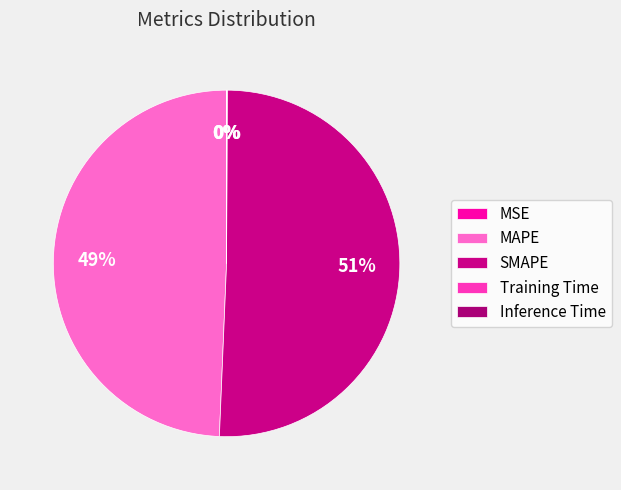

To the nearest percent, what is the combined percentage of SMAPE and MSE?

51%